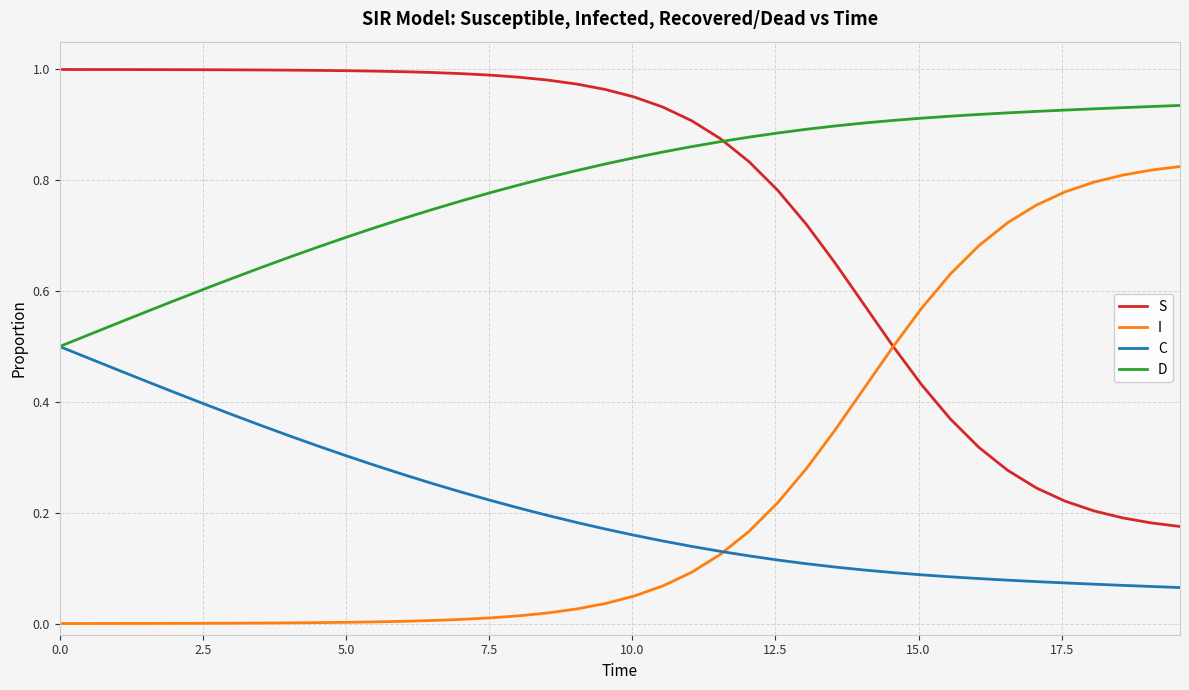

At how many categories does at least one series exceed 0?

40